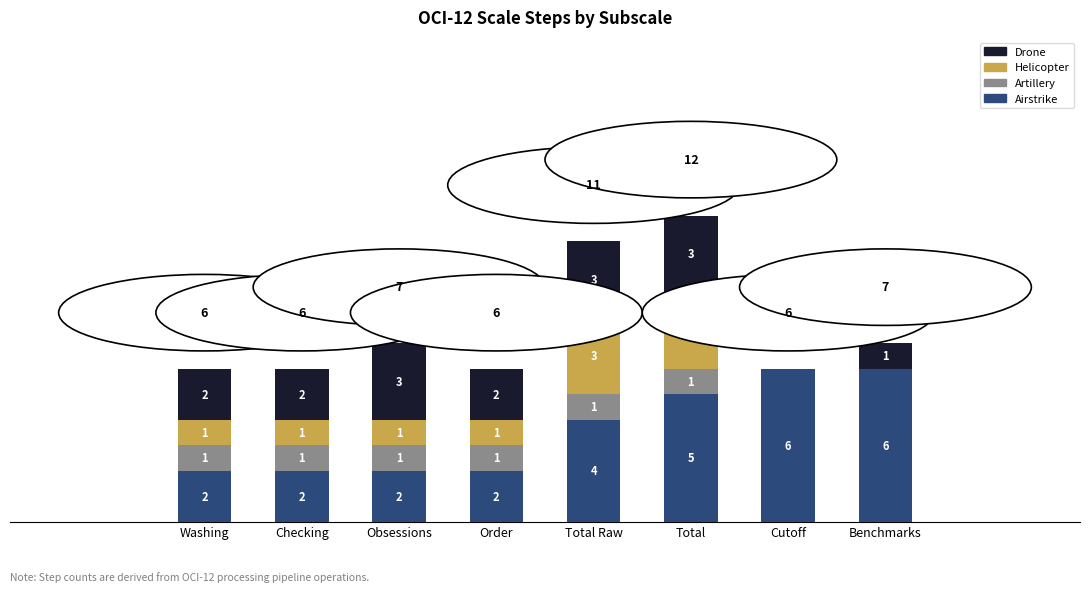

Where is Airstrike nearest to the value 4?

Total Raw